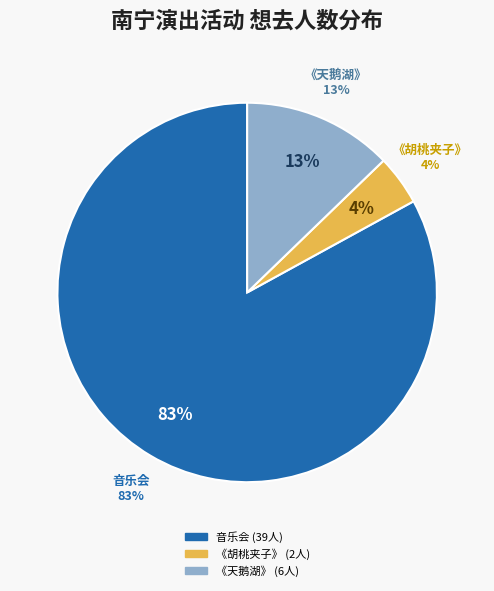

What portion of the pie excludes 南宁·限时6折|俄罗斯圣彼得堡古典芭蕾舞剧院《天鹅湖》?

87.2%